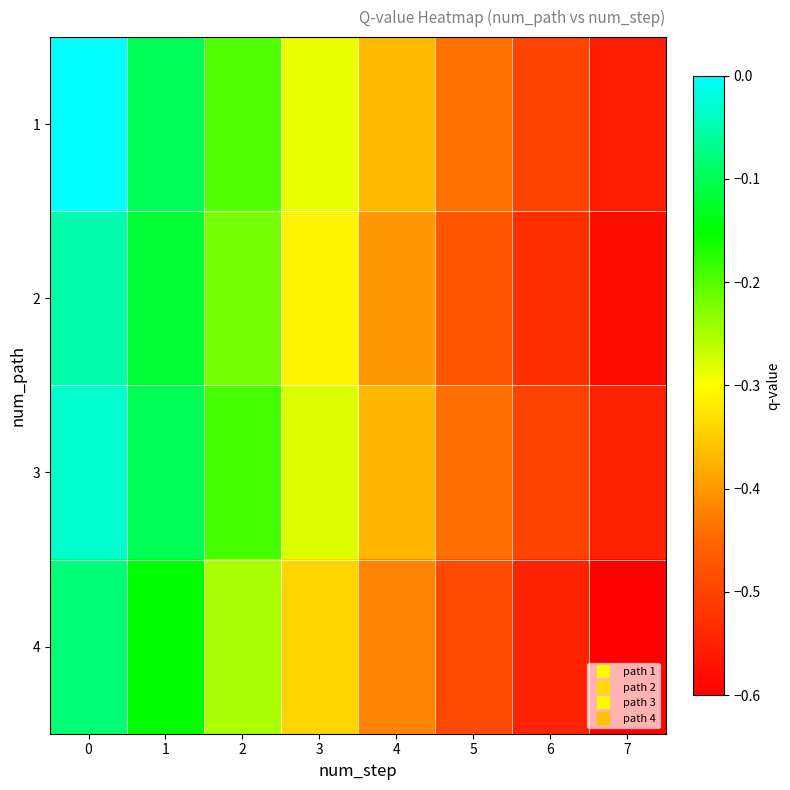

What is the total value across all series at 7?

-2.3